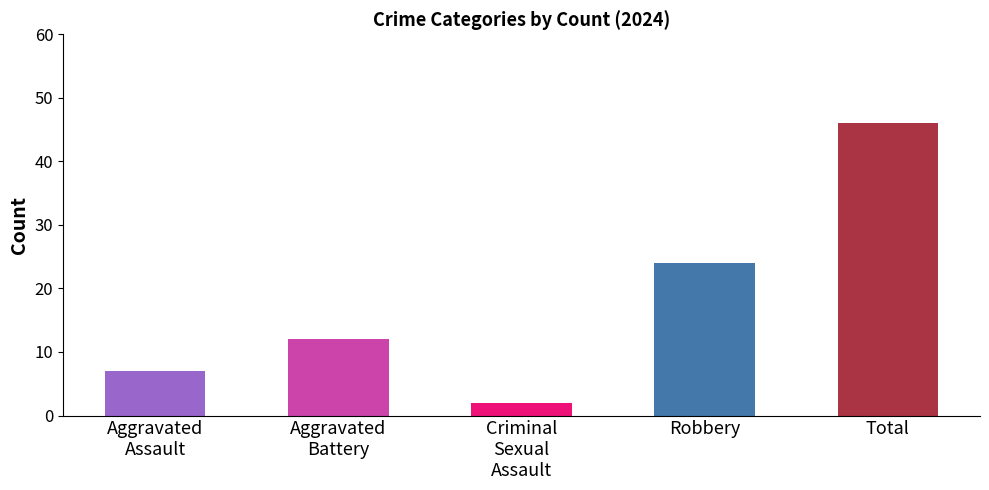

What is the difference between the maximum and second lowest values?

39